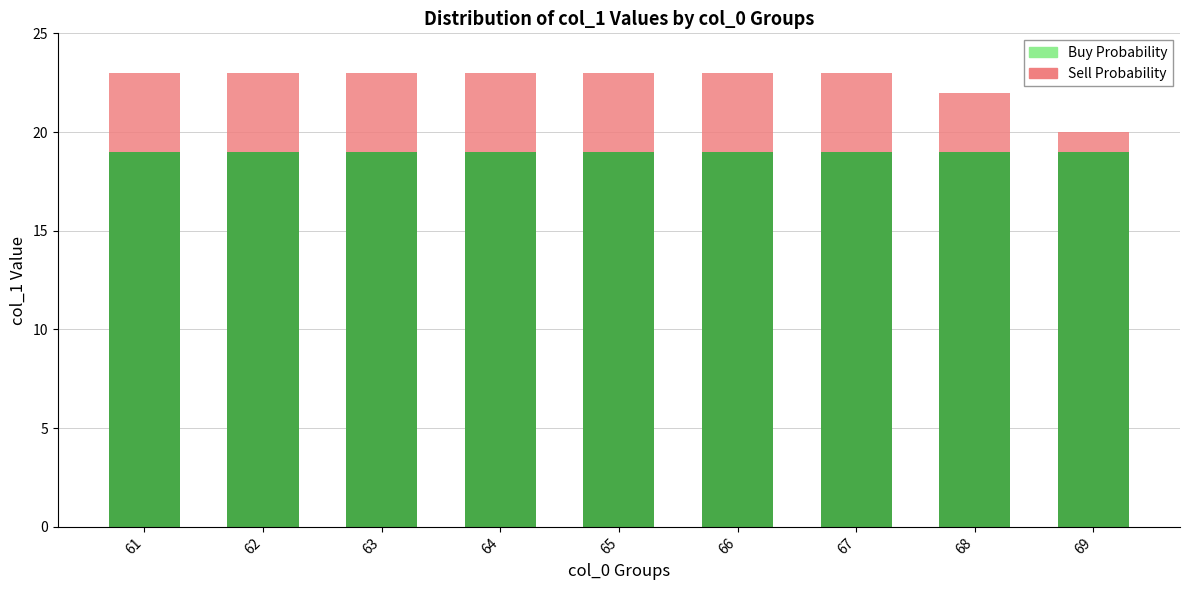

What is the difference between the Sell Probability values at 69 and 68?

2